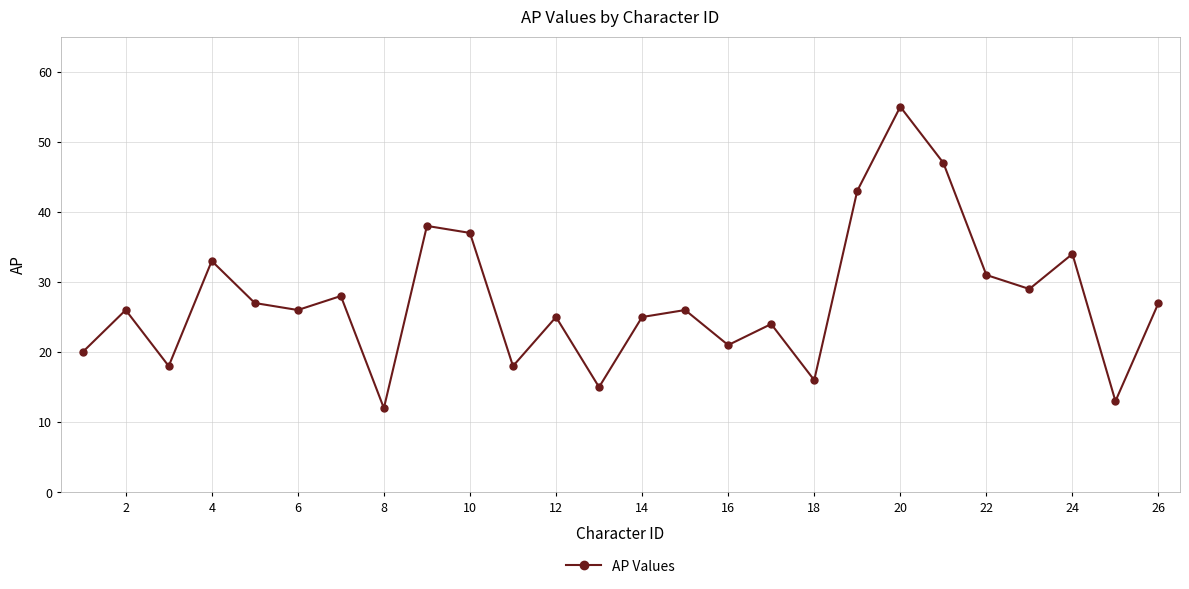

What is the greatest value displayed?

55